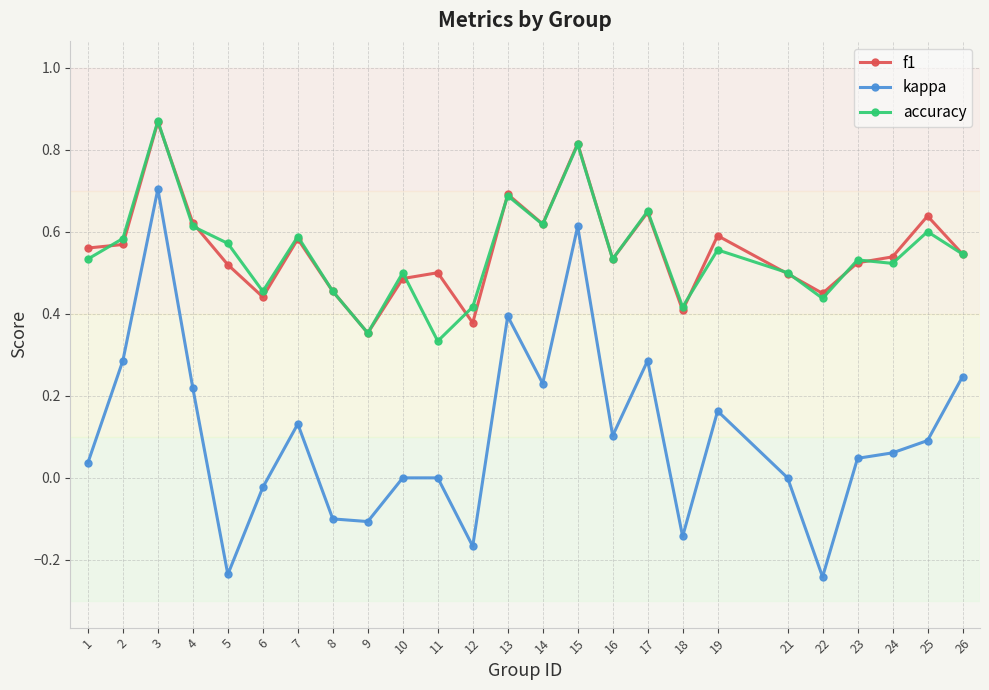

What is the total value across all series at 3?

2.4